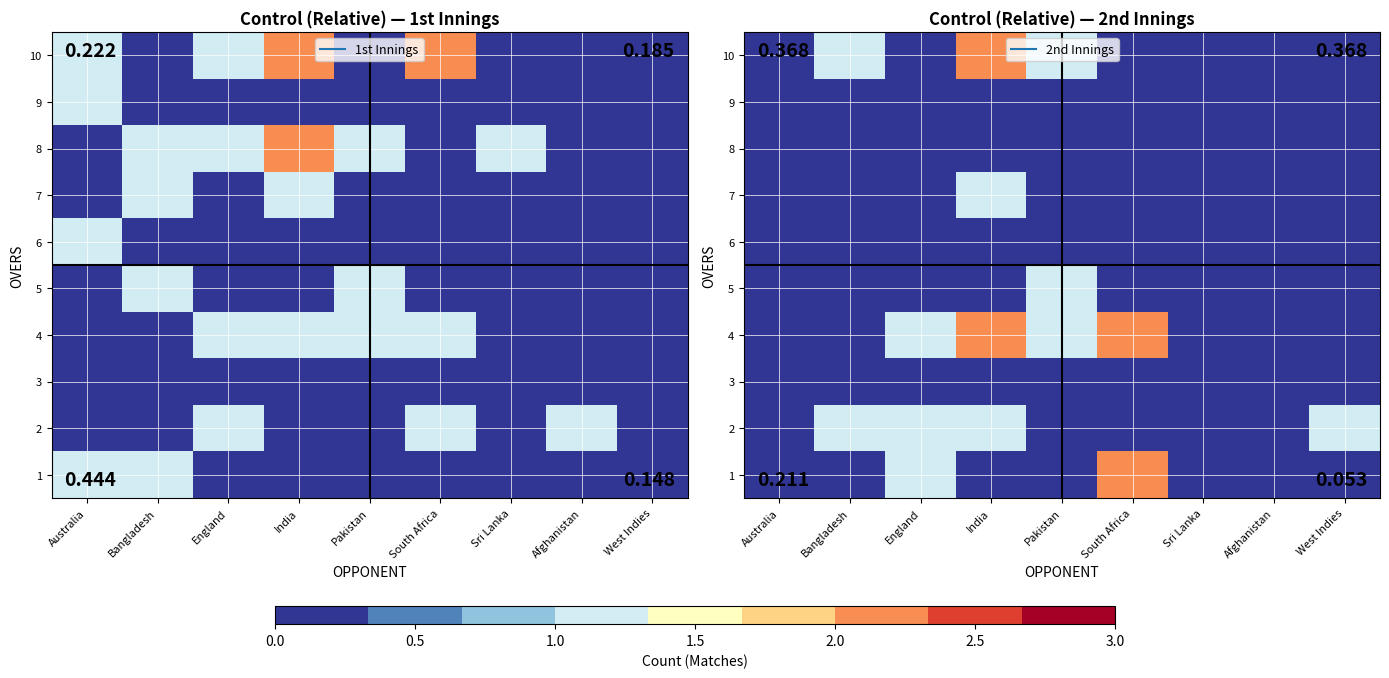

What is the maximum value shown in the chart?

2